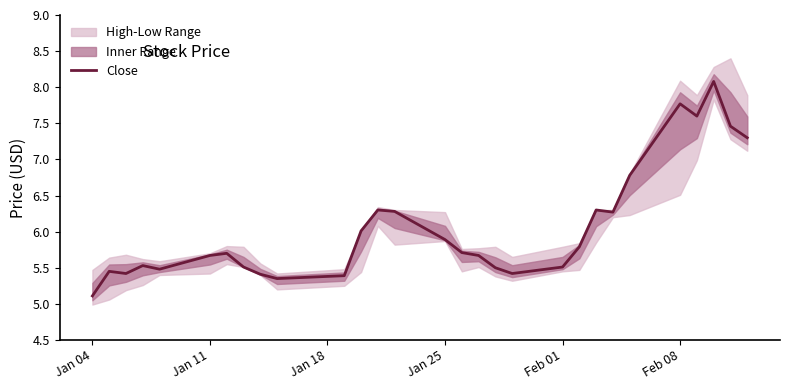

What is the difference between the second highest and minimum values?

2.7